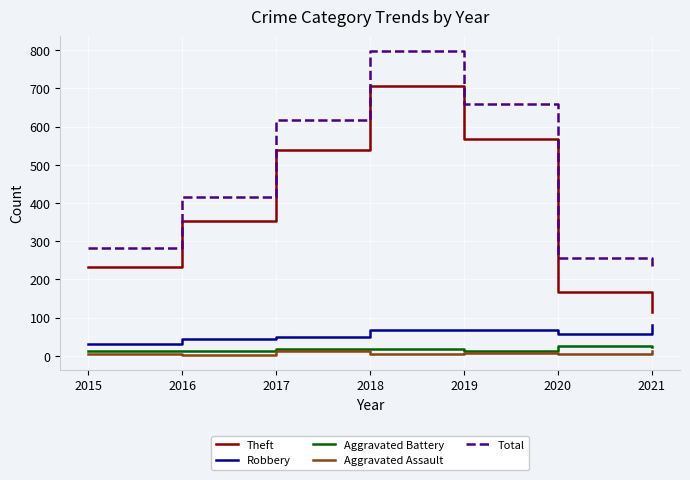

The Total series shows 147 at 2021. True or false?

False